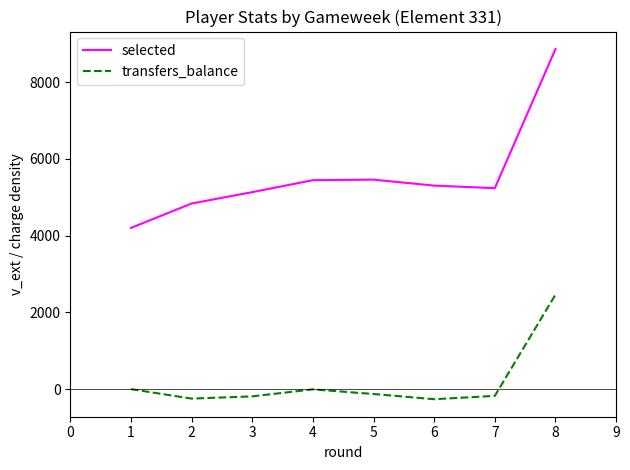

What is the minimum value shown in the chart?

-263